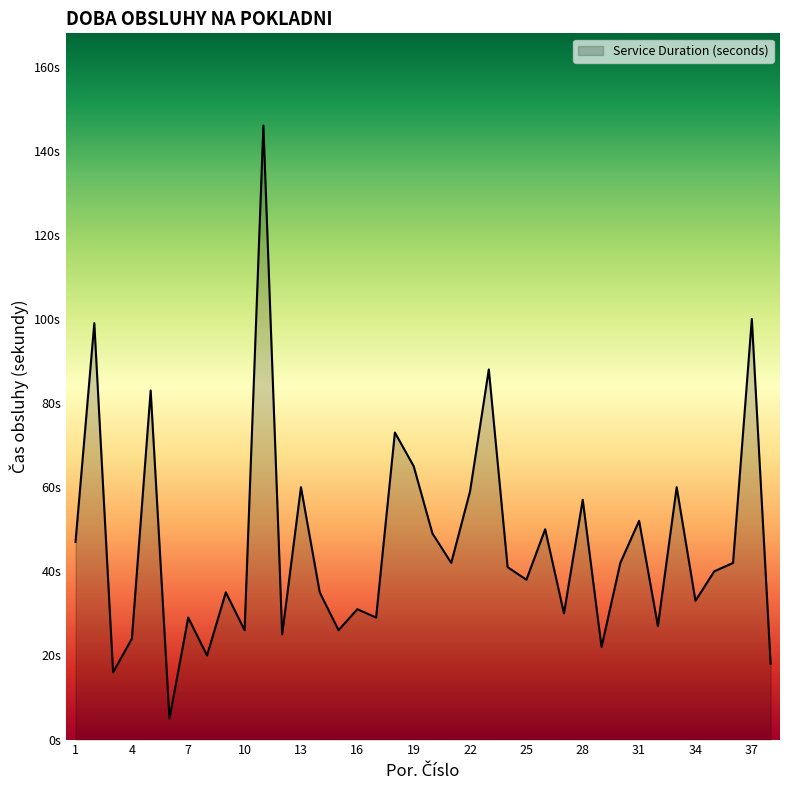

Does the chart display data point markers on the line(s)?

No